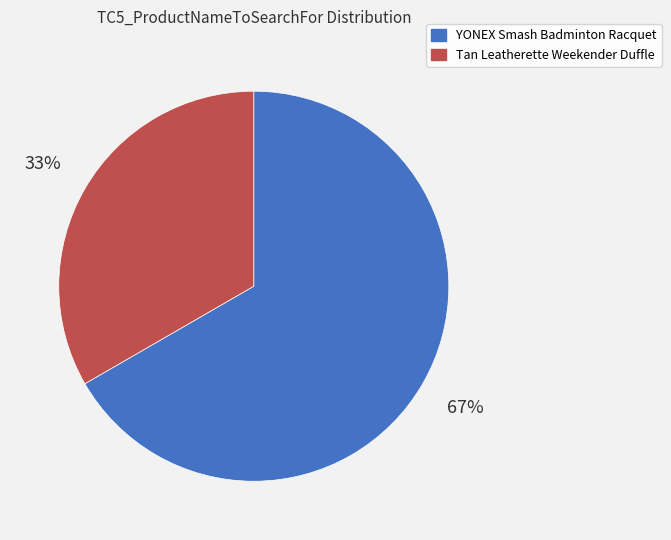

To the nearest percent, what is the combined percentage of Tan Leatherette Weekender Duffle and YONEX Smash Badminton Racquet?

100%